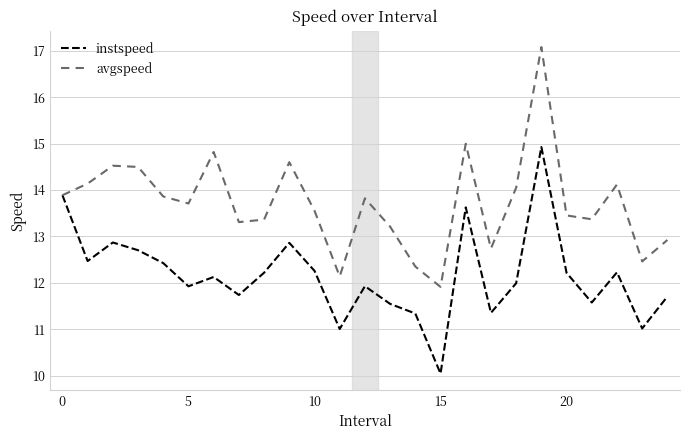

Rank the series by their maximum value, from highest to lowest.

avgspeed, instspeed